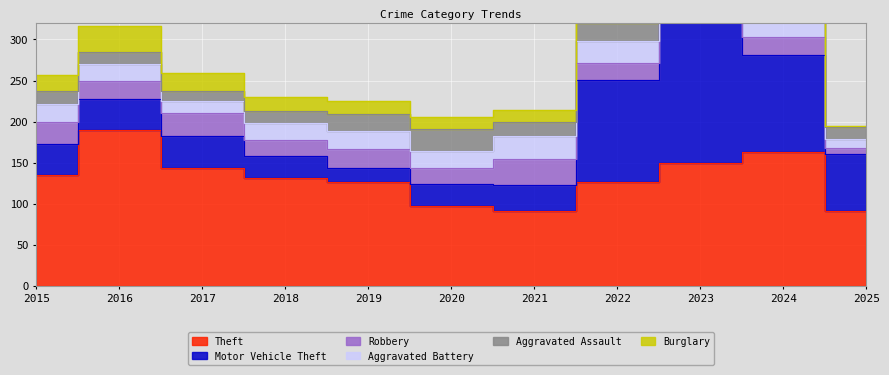

Reading left to right, extract all data points from this chart.

Theft: 135	190	143	131	126	97	91	127	149	163	91
Motor Vehicle Theft: 38	38	39	27	17	27	32	124	196	118	70
Robbery: 27	21	28	20	24	20	32	20	37	22	7
Aggravated Battery: 22	21	15	20	21	20	28	27	26	31	11
Aggravated Assault: 15	15	12	15	21	27	17	22	28	27	14
Burglary: 20	32	22	17	16	15	14	12	7	13	1